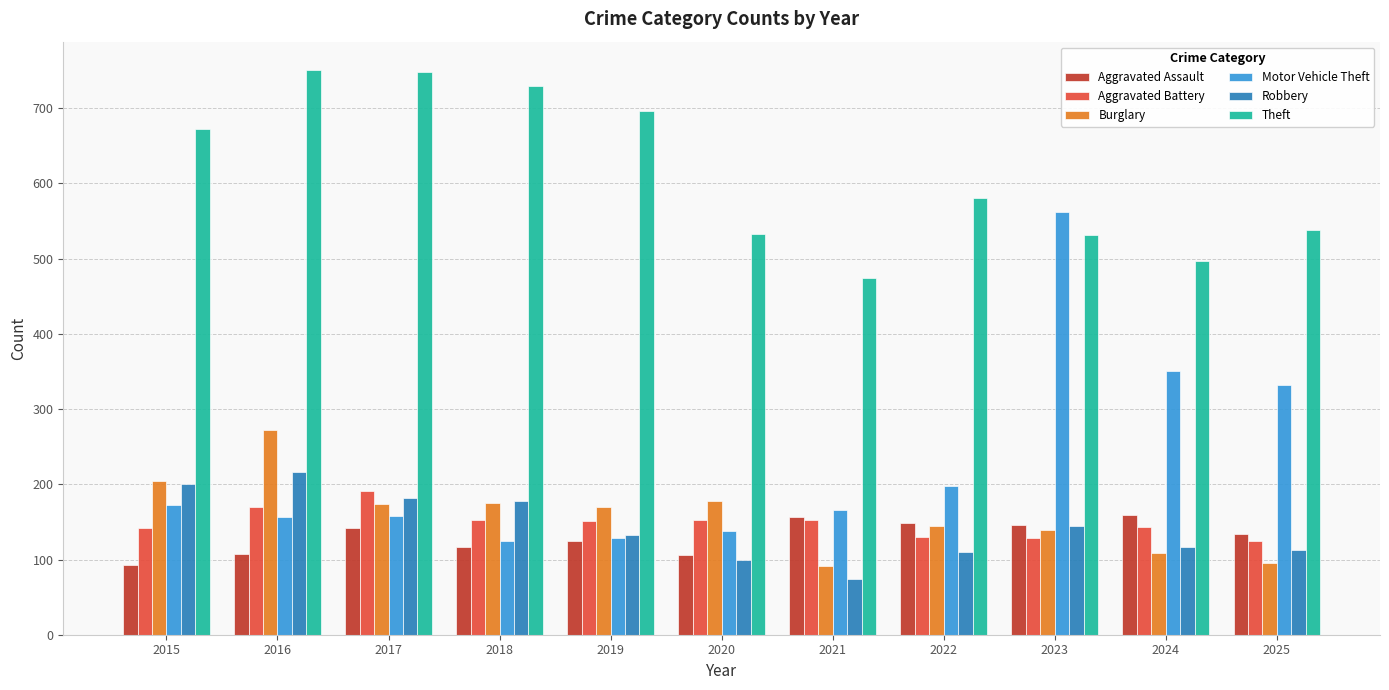

Which series changed the most between 2016 and 2023?

Motor Vehicle Theft